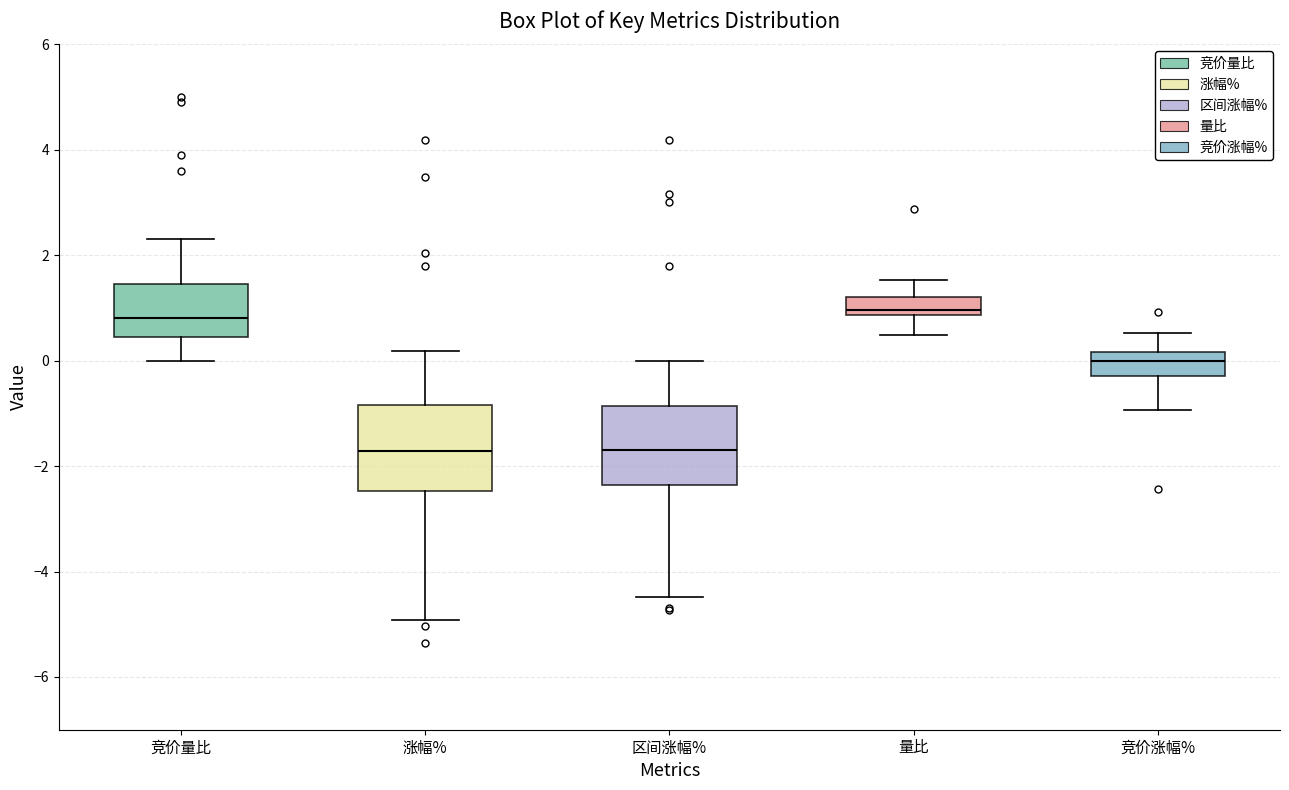

Reading left to right, read every box against the y-axis: the position of its median line, the range the box covers, and the ends of its whiskers. The values are not printed on the chart, so give them approximately, as read against the axis.

竞价量比: median 0.8, box 0.4 to 1.4, whiskers 0.0 to 2.4
涨幅%: median -1.8, box -2.4 to -0.8, whiskers -5.0 to 0.2
区间涨幅%: median -1.6, box -2.4 to -0.8, whiskers -4.4 to 0.0
量比: median 1.0, box 0.8 to 1.2, whiskers 0.4 to 1.6
竞价涨幅%: median 0.0, box -0.2 to 0.2, whiskers -1.0 to 0.6